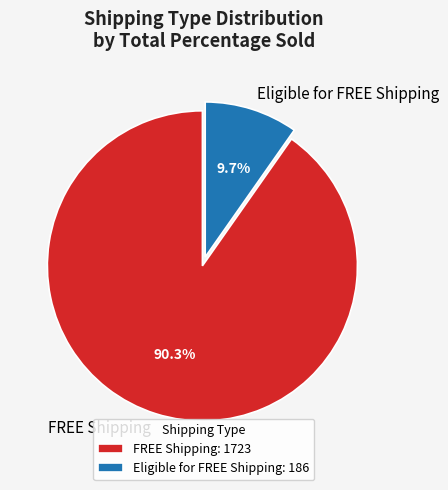

Does any single category account for the majority?

Yes